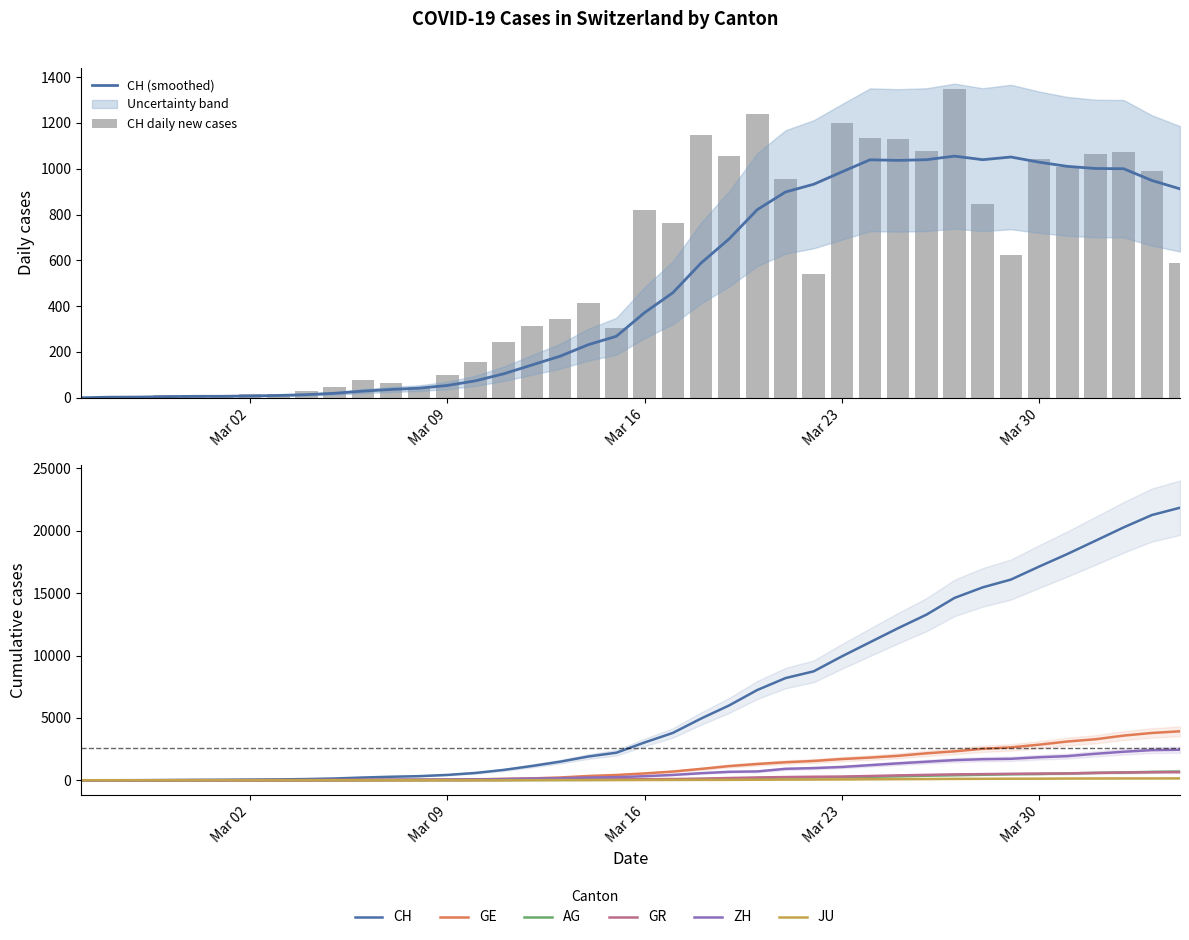

What is the difference between the second highest and second lowest values in the ZH series?

2417